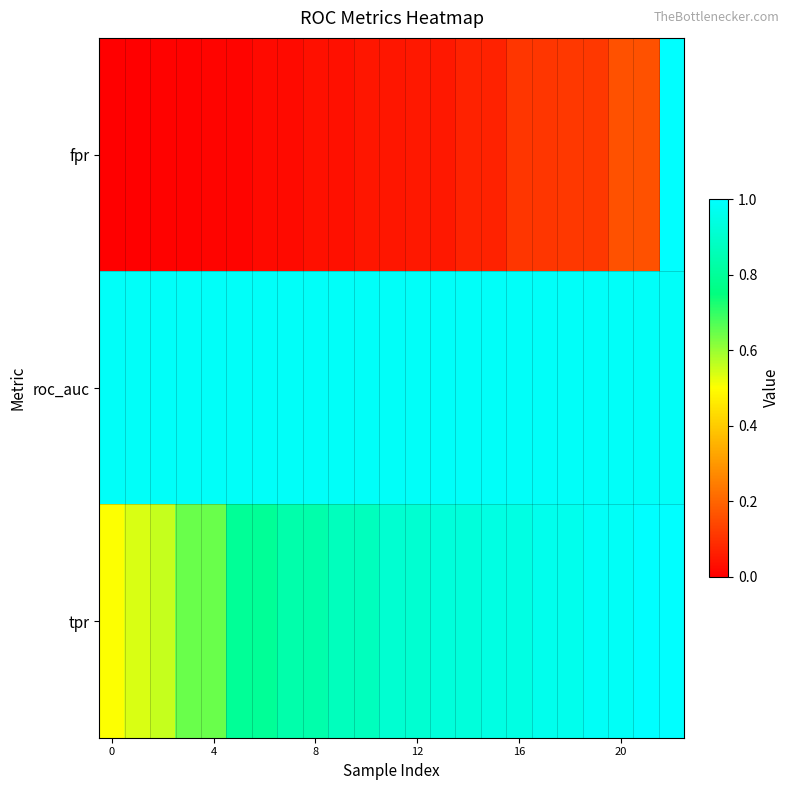

Which series has the widest spread of values?

fpr